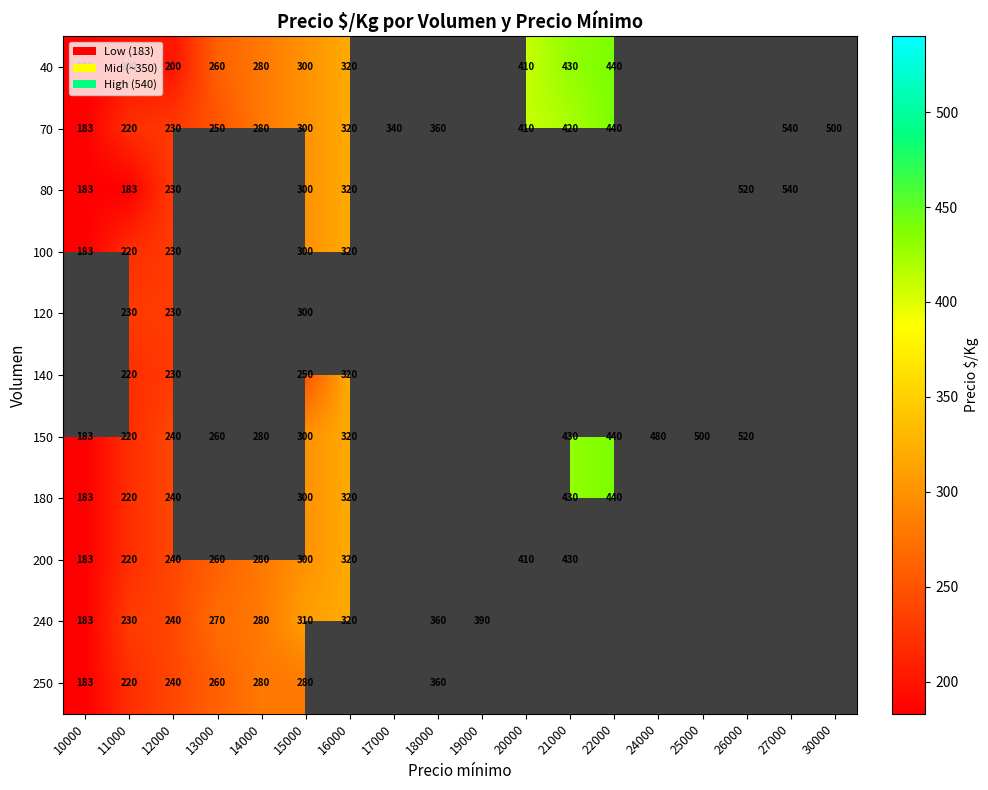

Is it true that 70 equals 410 at 20000?

True